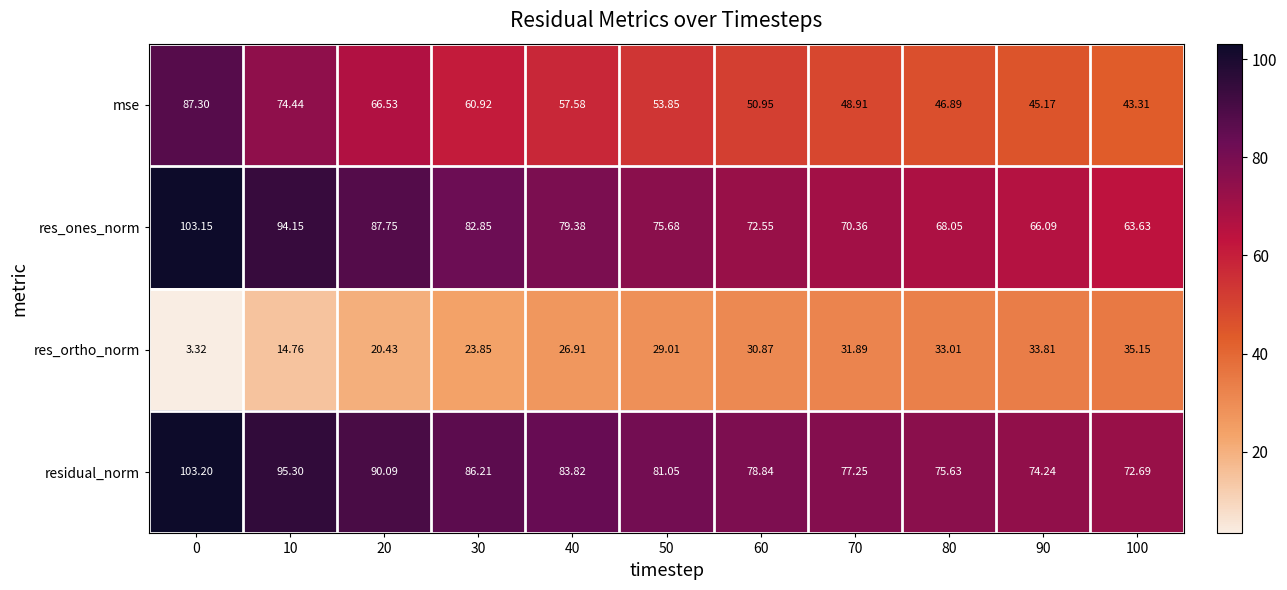

List the series in order of their peak value, lowest first.

res_ortho_norm, mse, res_ones_norm, residual_norm